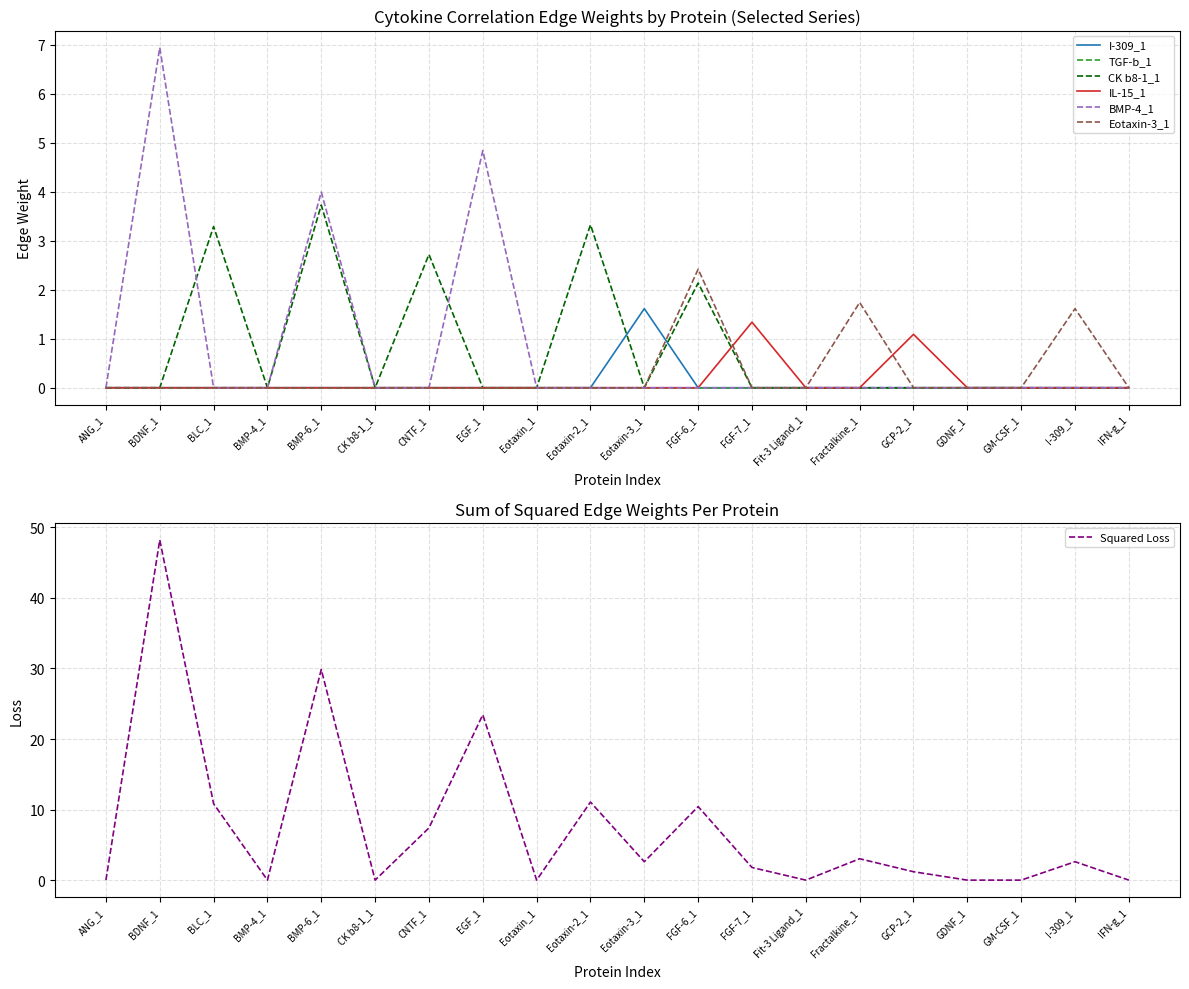

What is the label of the 20th point from the right?

ANG_1